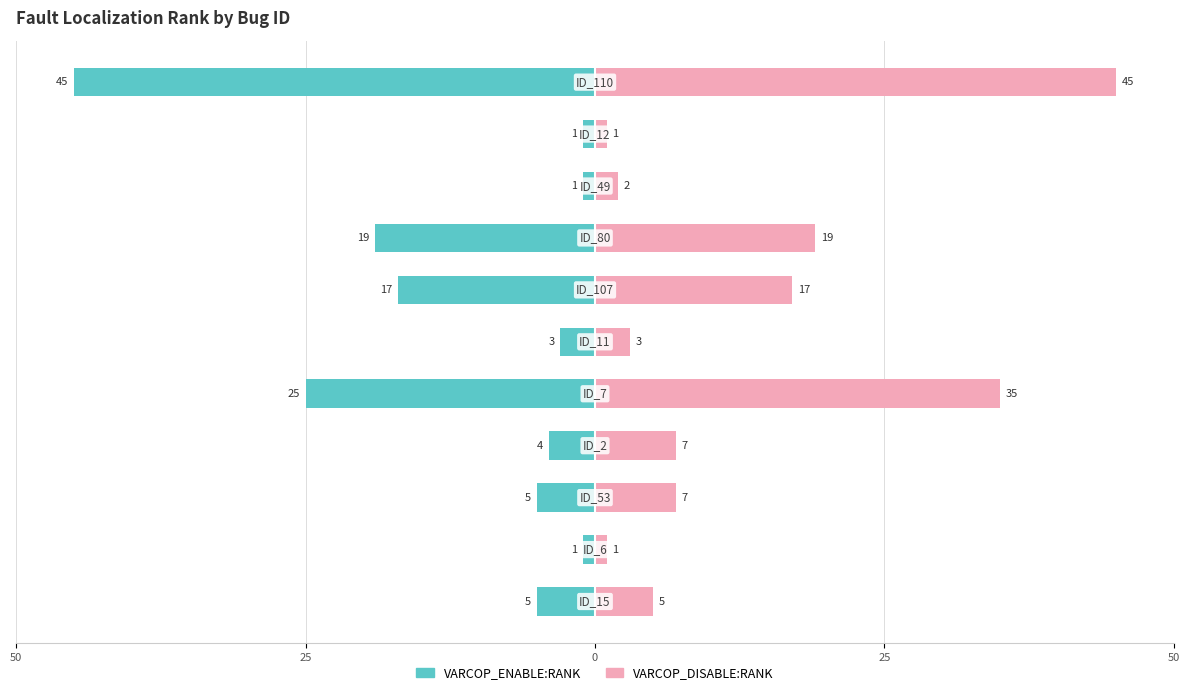

The value of VARCOP_ENABLE_BUGGY_PC_DETECTION:RANK at 5 is -4. True or false?

False